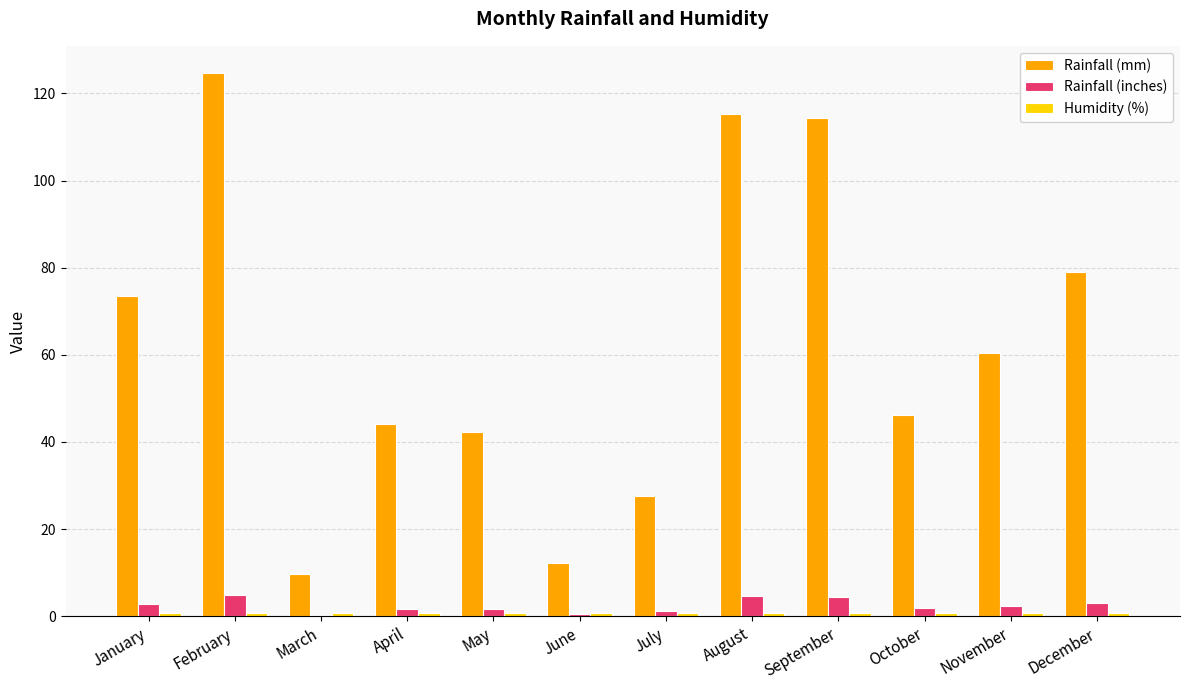

What is the sum of all Rainfall (mm) values?

749.4